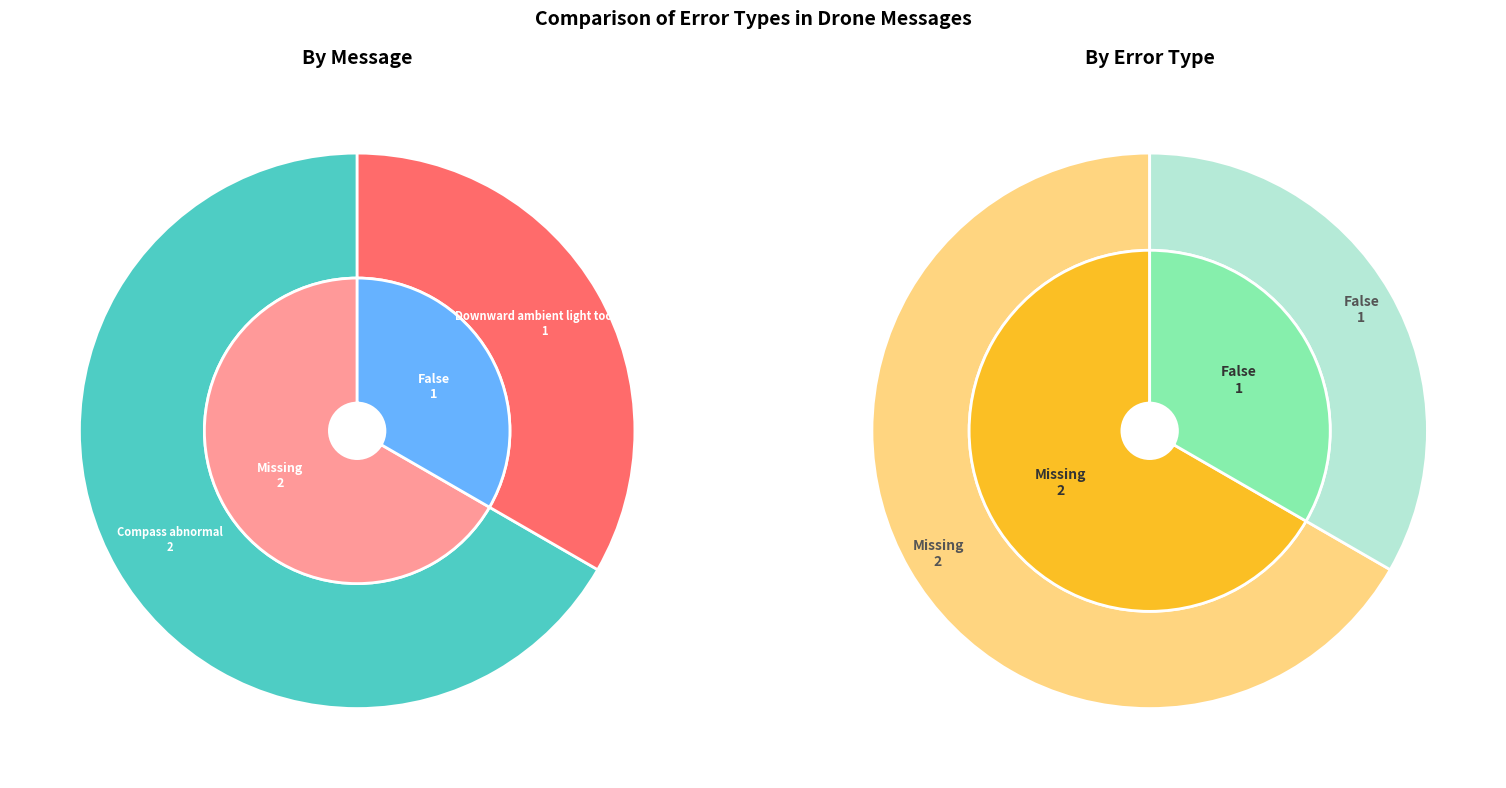

Which category has the biggest portion of the pie?

Missing